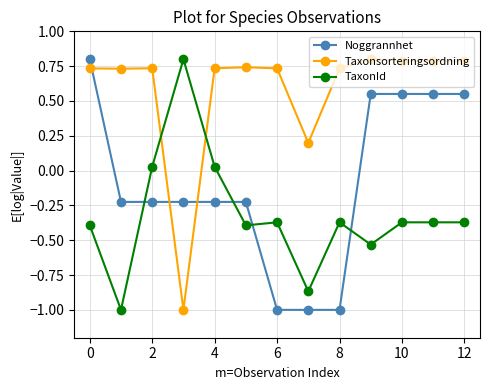

What is the difference between the second highest and second lowest values in the TaxonId series?

0.9